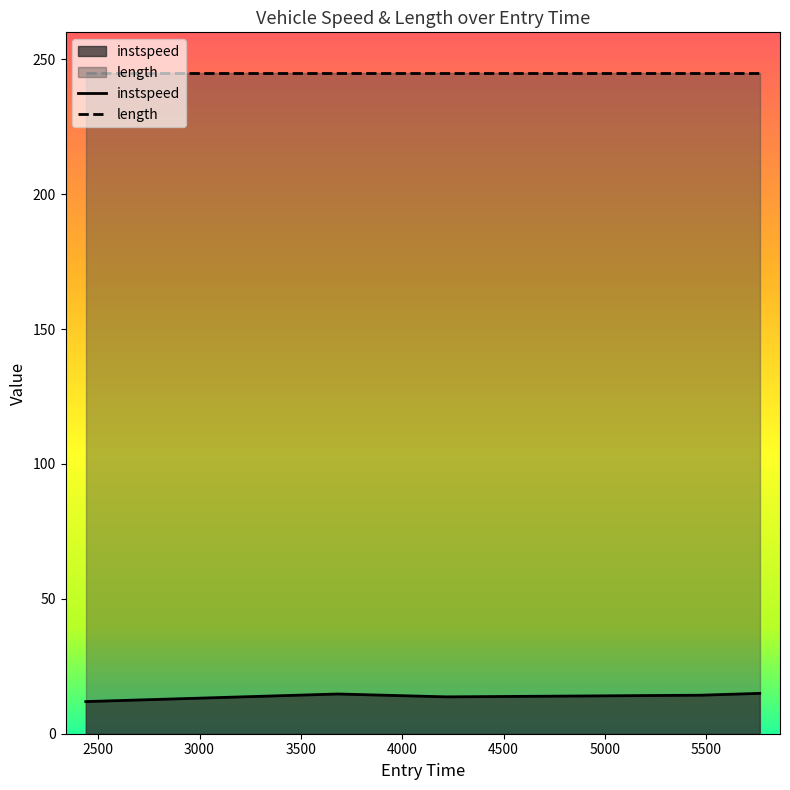

Which label corresponds to the smallest value in the chart?

2438.9128953749964